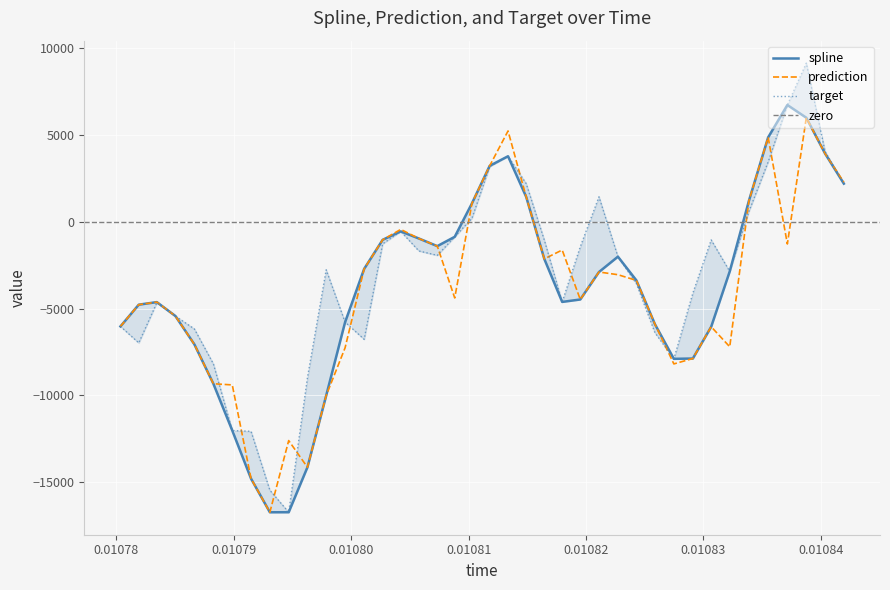

How many data points does each series have?

40